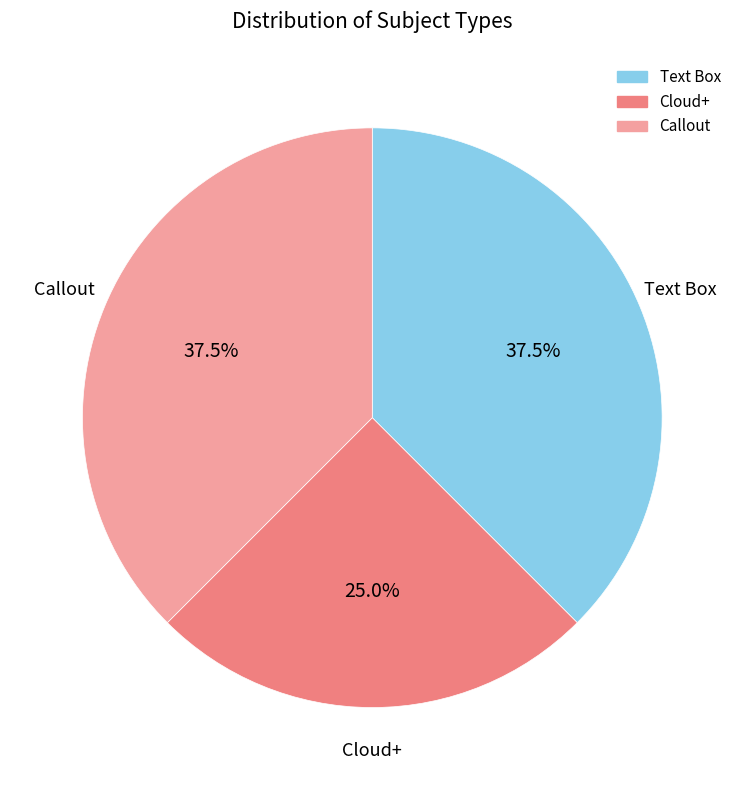

What portion of the pie excludes Cloud+?

75.0%